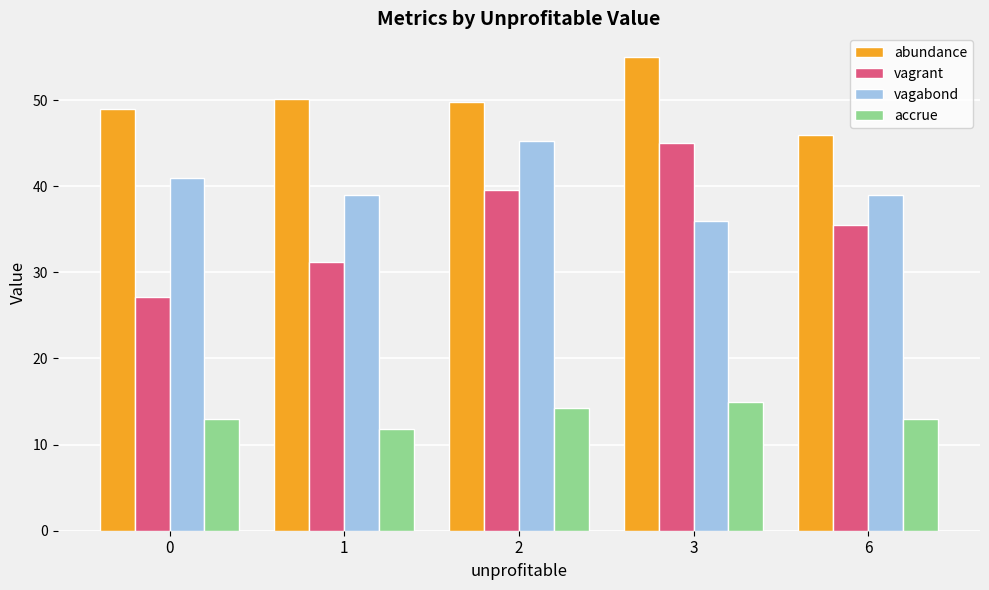

Reading left to right, list all the values displayed in this chart.

abundance: 0=49.0	1=50.2	2=49.8	3=55.0	6=46.0
vagrant: 0=27.2	1=31.2	2=39.6	3=45.0	6=35.5
vagabond: 0=41.0	1=39.0	2=45.2	3=36.0	6=39.0
accrue: 0=13.0	1=11.8	2=14.2	3=15.0	6=13.0